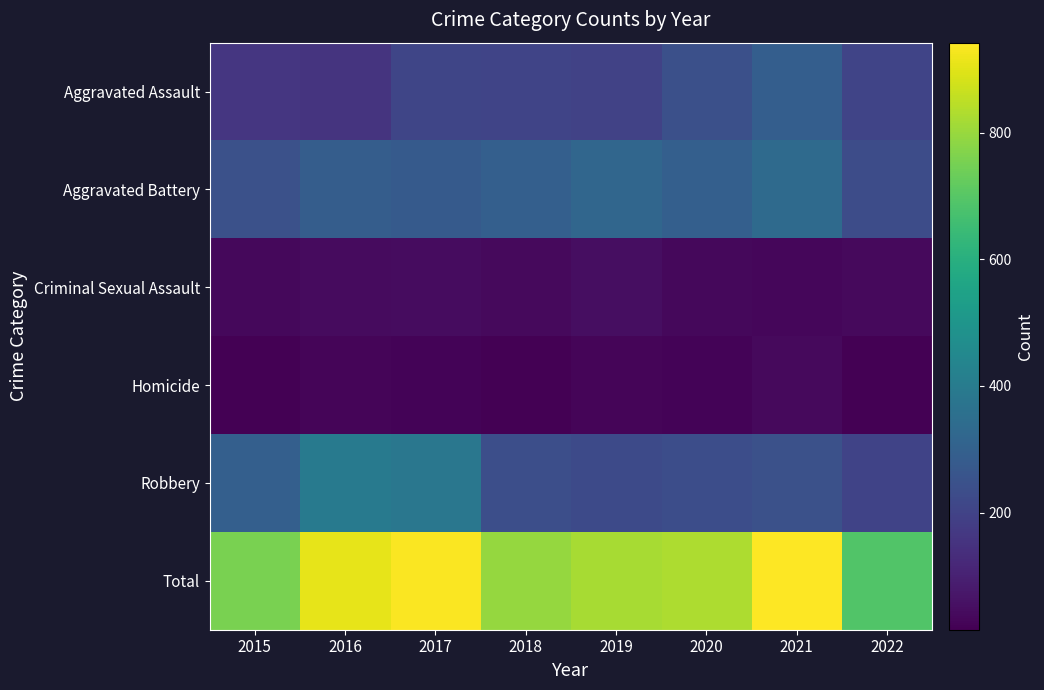

Which series has the largest range (max minus min)?

Total